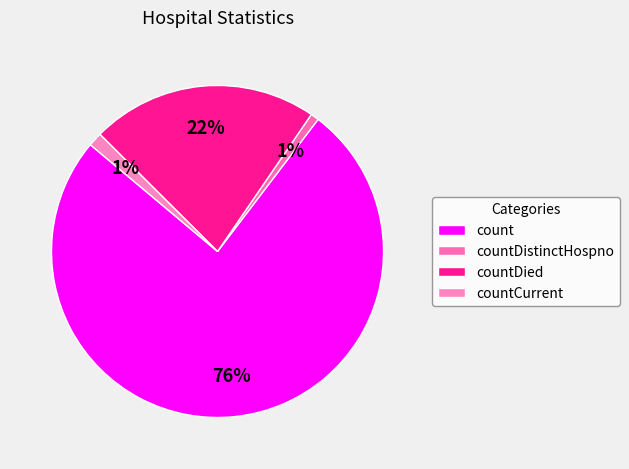

Is there any slice that represents more than half of the pie?

Yes